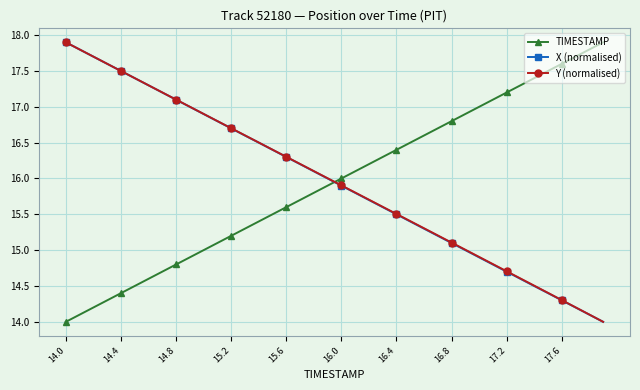

Which series ends up on top after the final intersection of Y (normalised) and TIMESTAMP?

TIMESTAMP